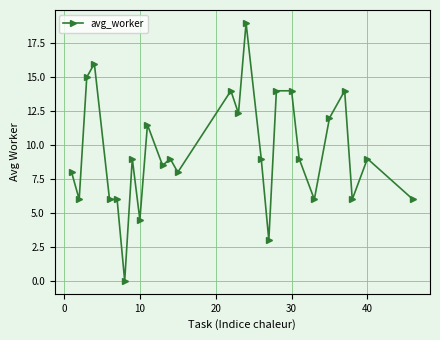

What is the difference between the maximum and minimum values?

19.0